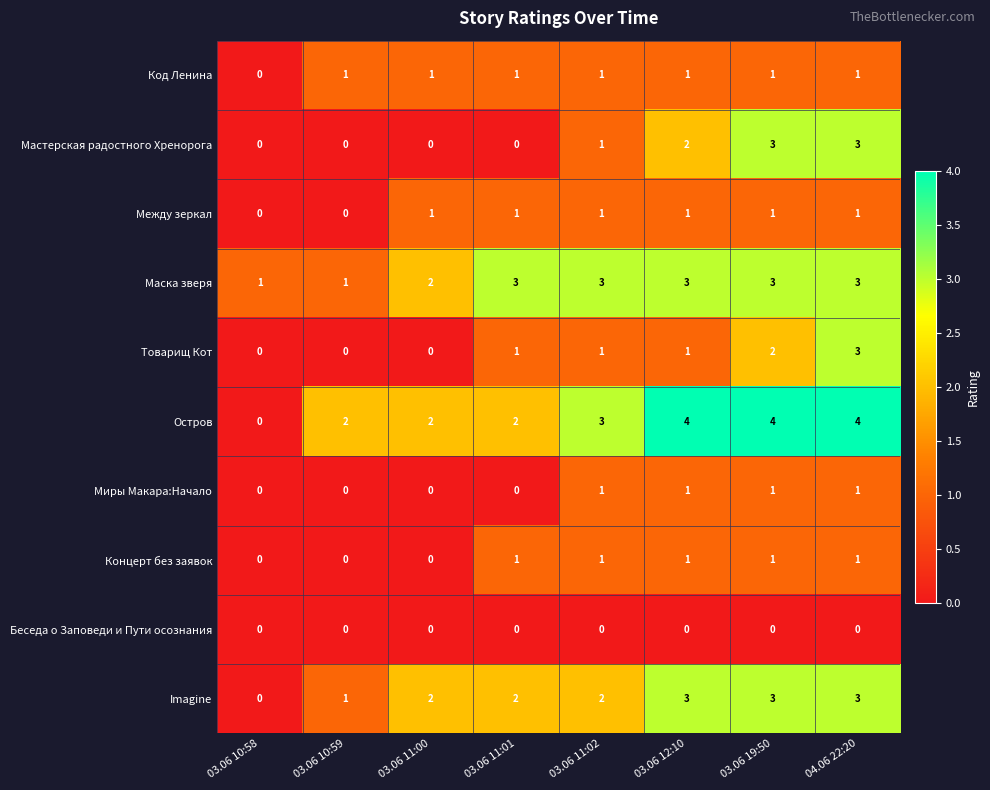

Which series has the largest range (max minus min)?

Остров